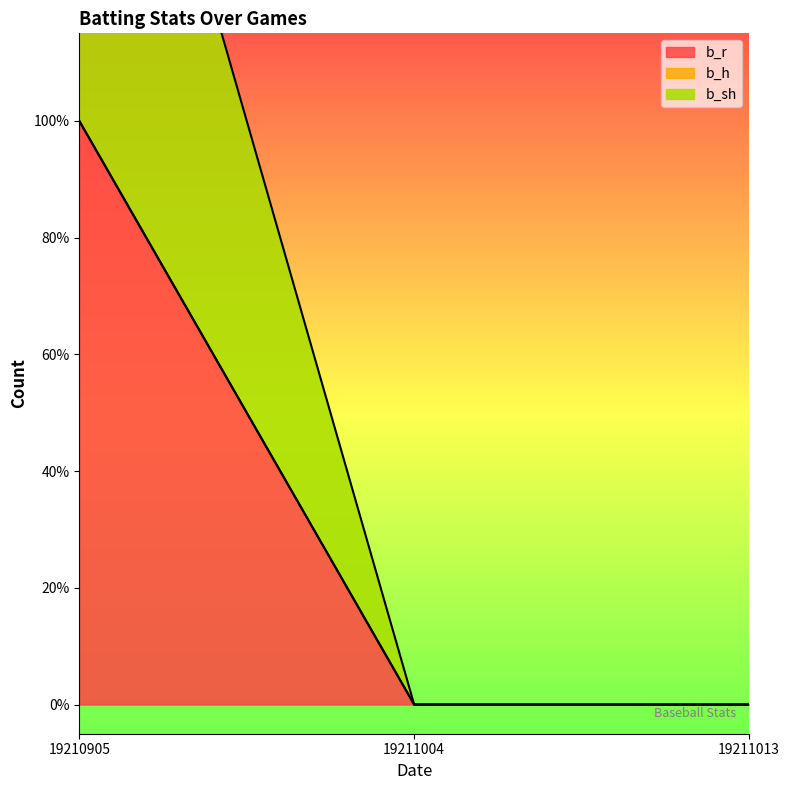

Between 19211013 and 19211004, which is larger?

19211013